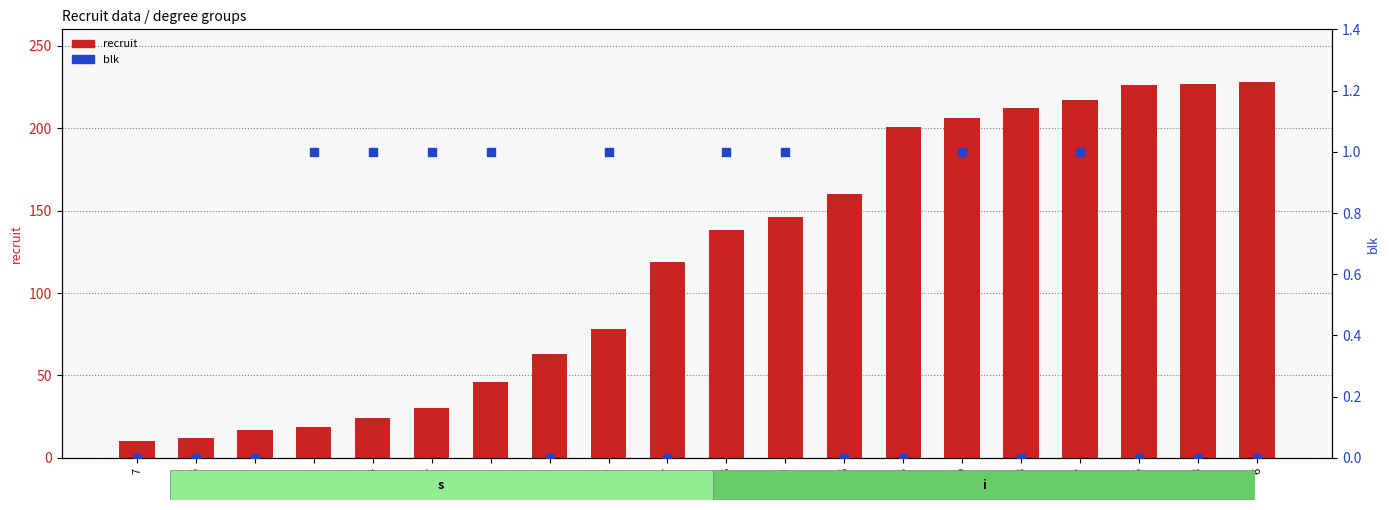

What are all the series names shown in the legend?

recruit, blk